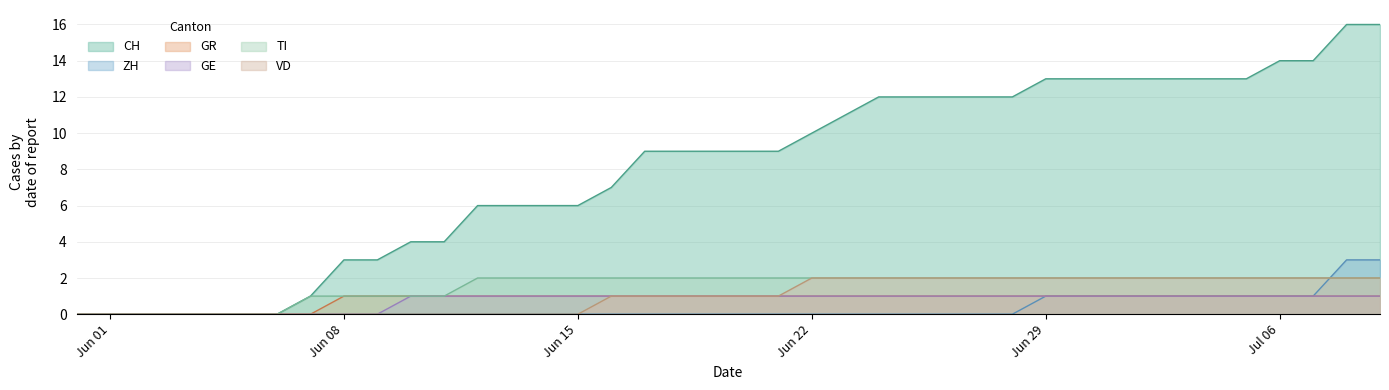

Which series has the largest total across all categories?

CH